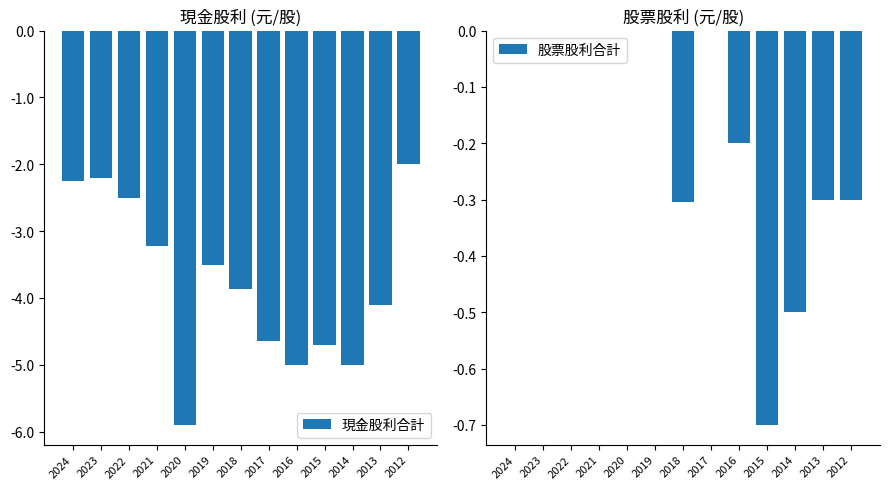

At 2023, list the series in order from largest to smallest.

股票股利合計, 現金股利合計